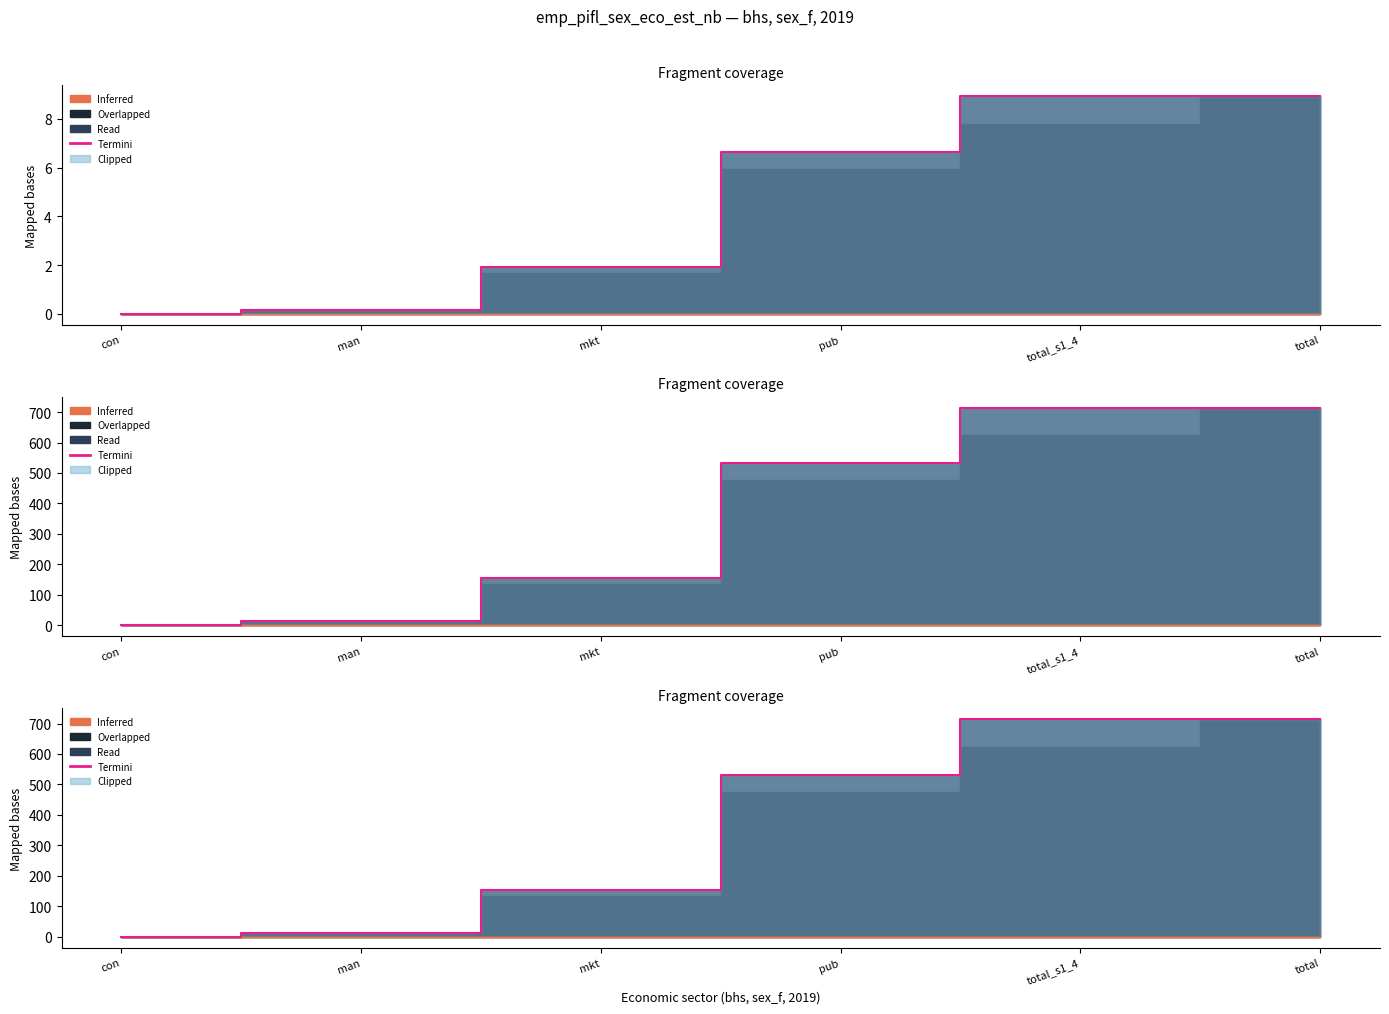

How many categories are shown in the chart?

6